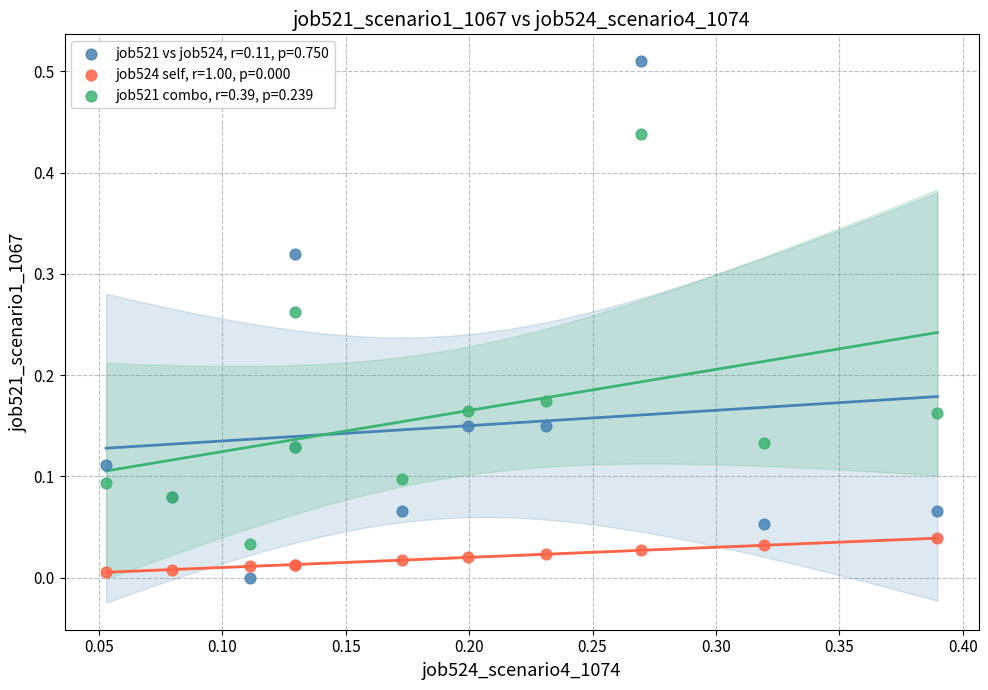

Which series has the widest spread of Y values?

job521 vs job524, r=0.11, p=0.750